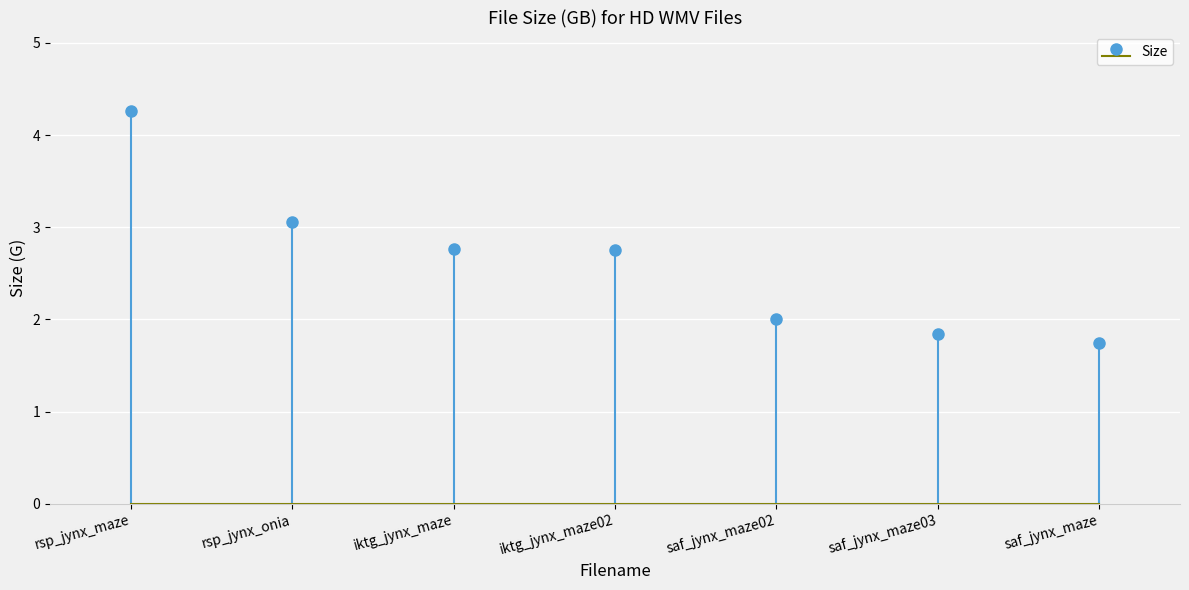

What position from the right is rsp_jynx_onia?

6